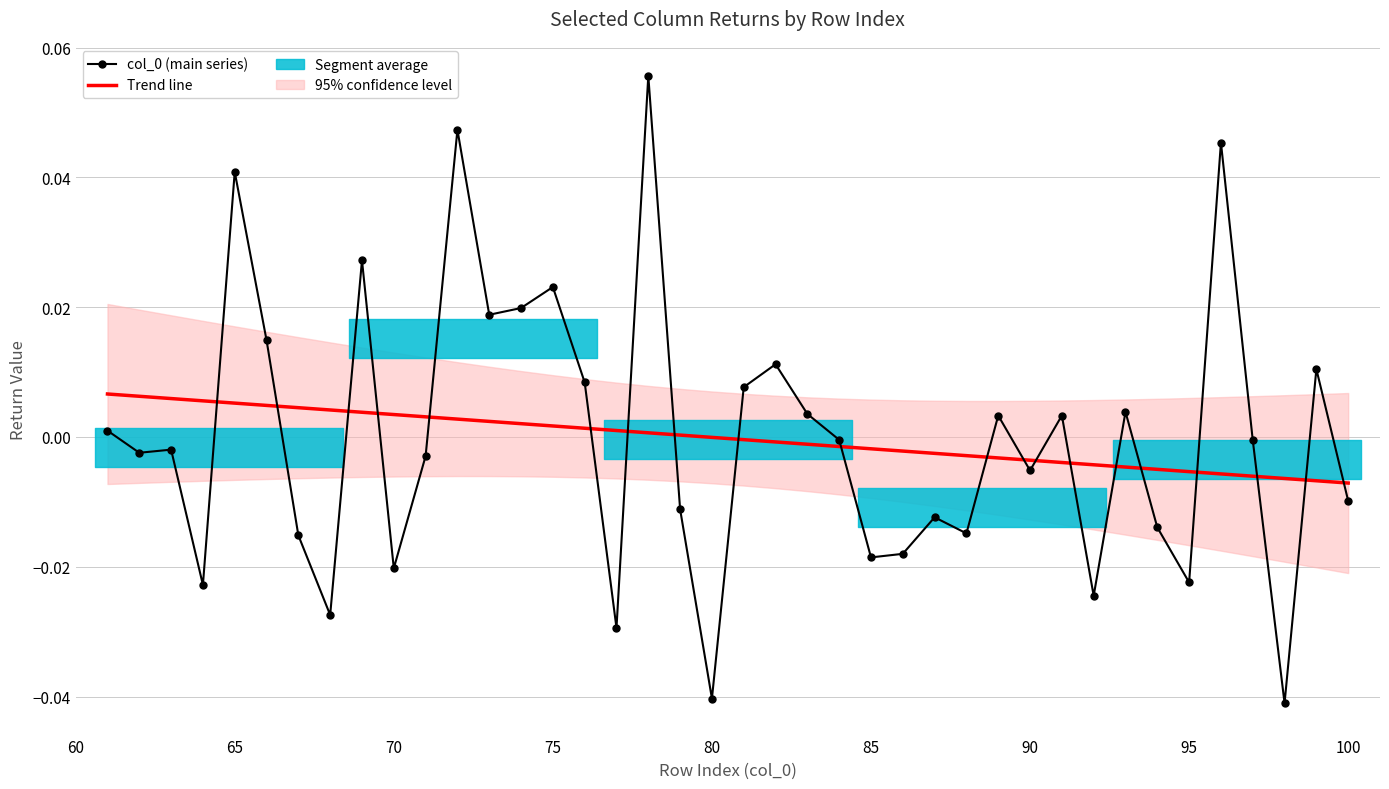

How many values in the Trend line series are below 0?

21